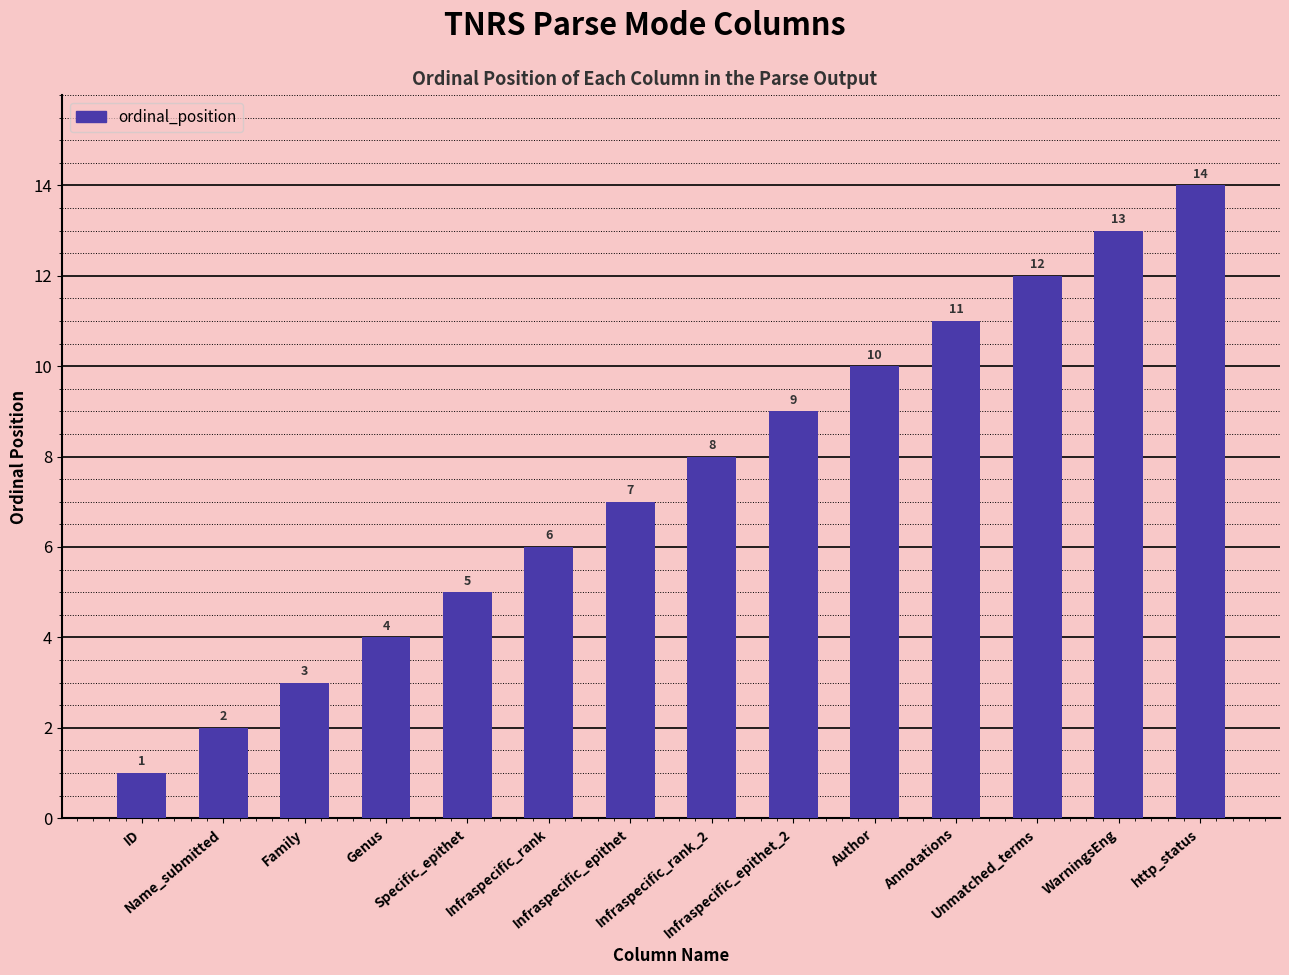

How many values are below 8?

7